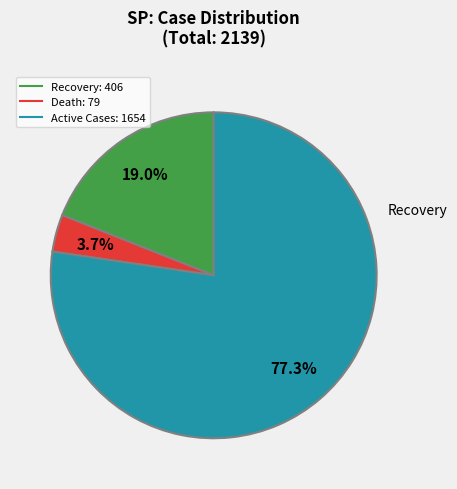

Does any single category account for the majority?

Yes